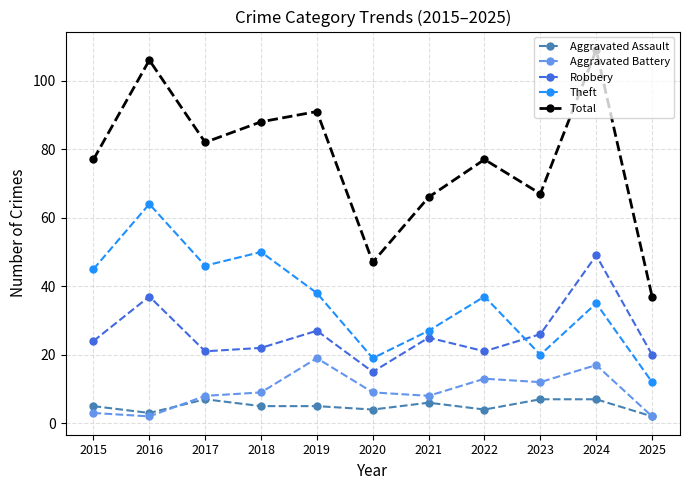

What are all the series names shown in the legend?

Aggravated Assault, Aggravated Battery, Robbery, Theft, Total